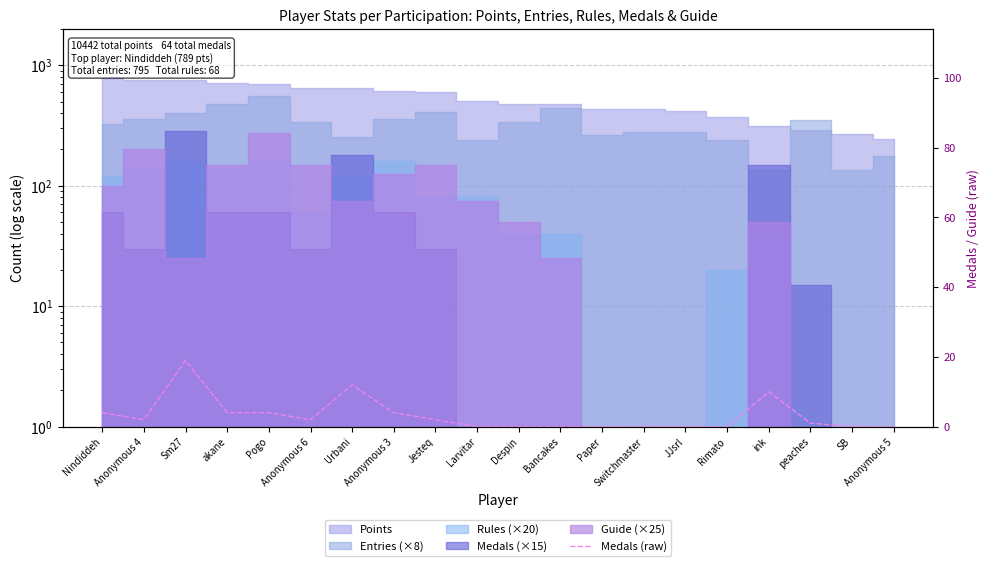

What is the label of the 17th point from the left?

ink